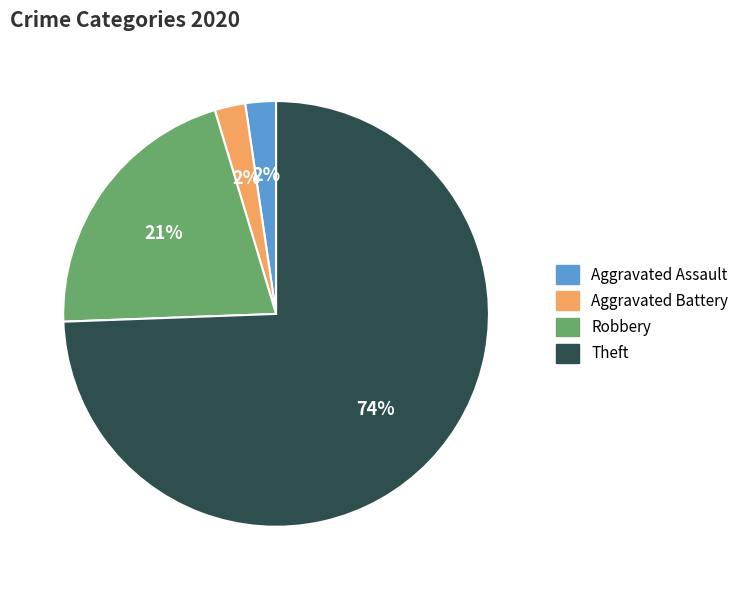

Is there any slice that represents more than half of the pie?

Yes